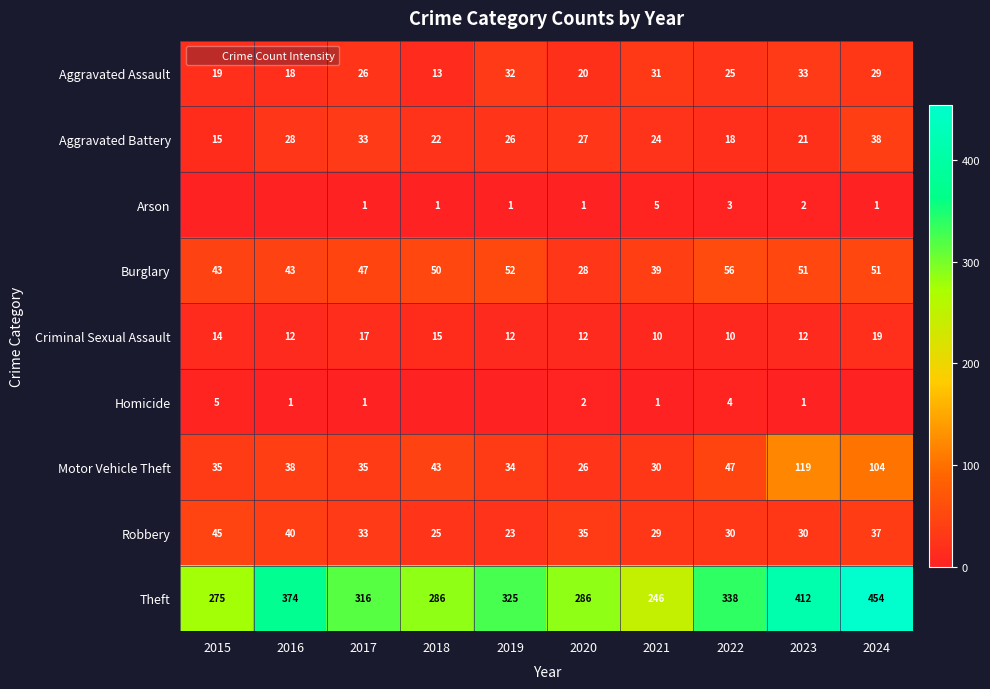

Rank the series by their maximum value, from lowest to highest.

Arson, Homicide, Criminal Sexual Assault, Aggravated Assault, Aggravated Battery, Robbery, Burglary, Motor Vehicle Theft, Theft